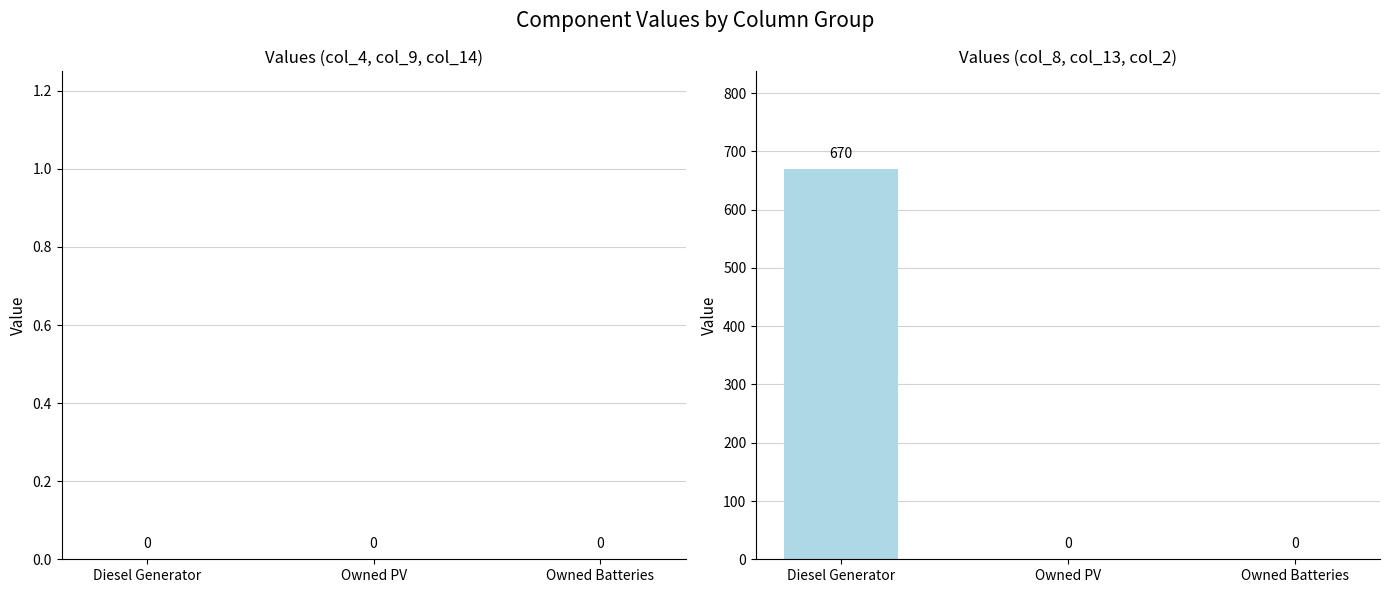

What is the change in value from Diesel Generator to Owned Batteries?

-670